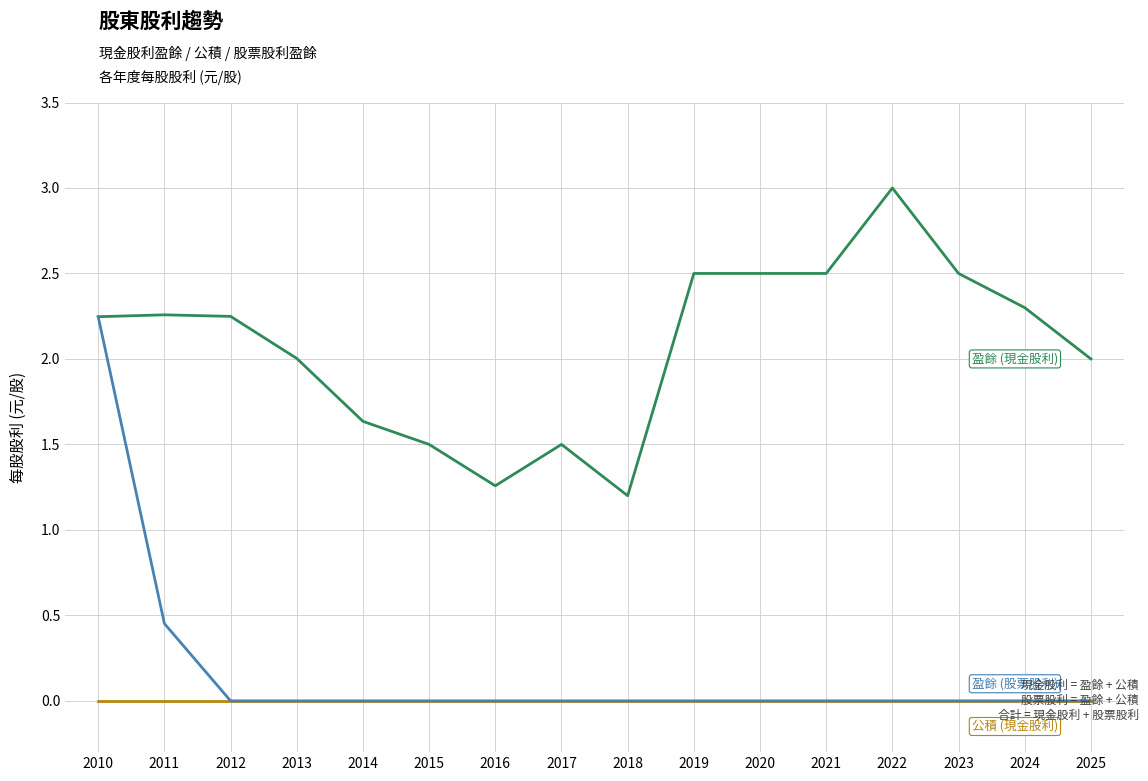

What is the difference between the highest and lowest values at 2019?

2.5